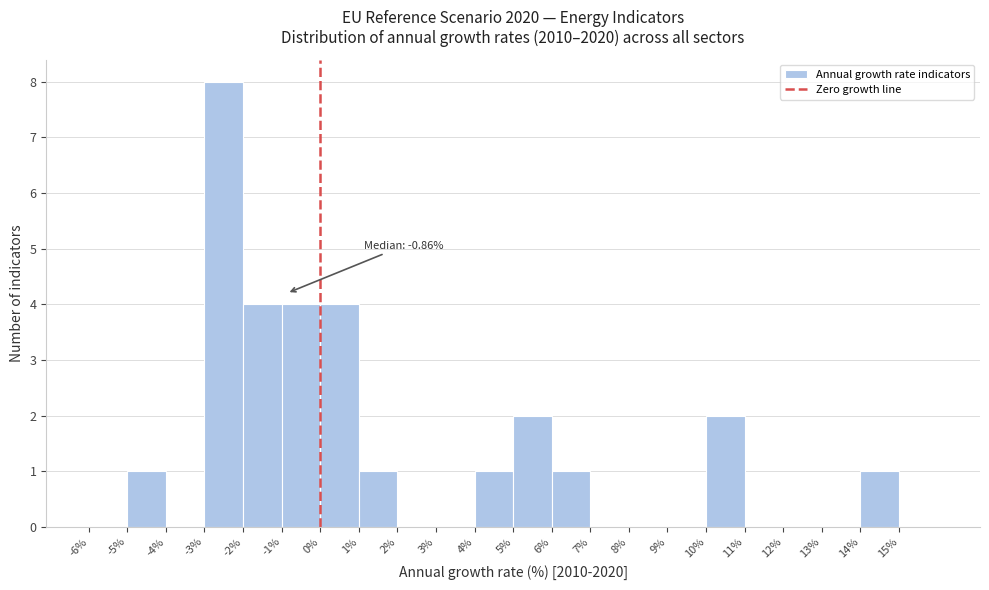

Over which range of the x-axis is the bar tallest?

-3 to -2